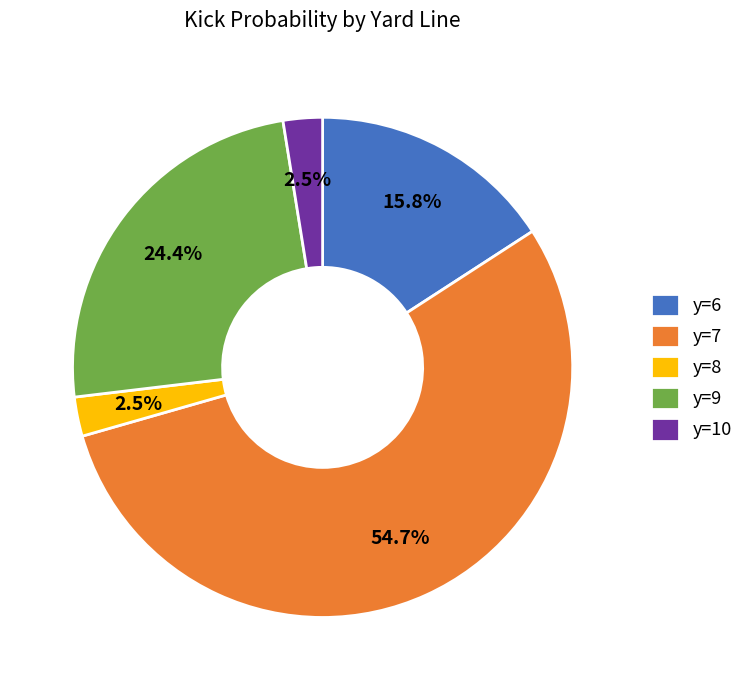

How much of the chart is everything except y=8?

97.5%